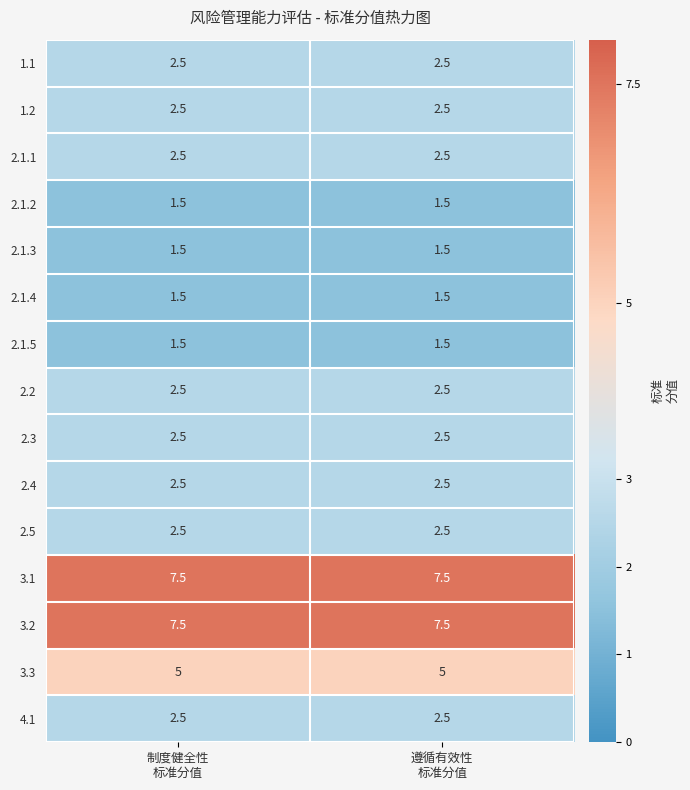

What is the average value of the 3.3 series?

5.0